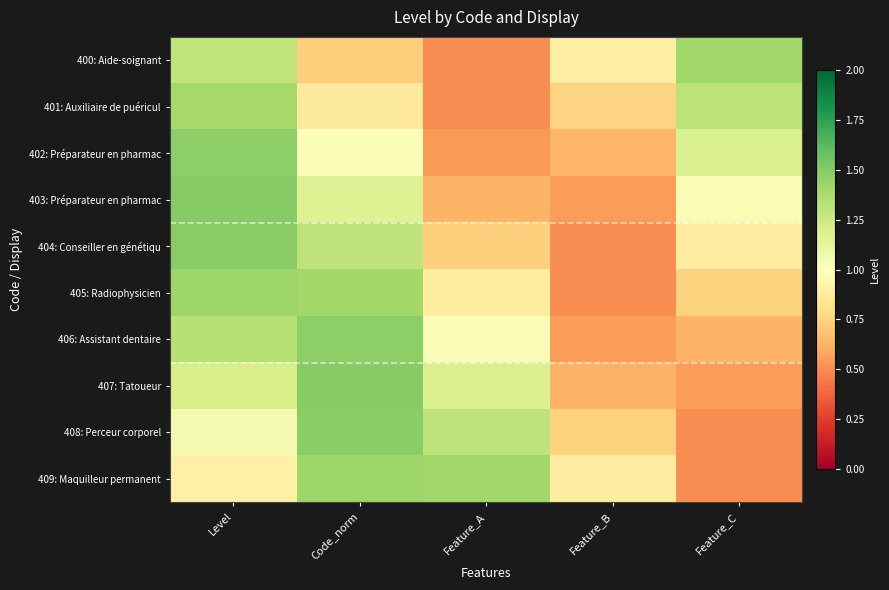

What is the smallest value displayed?

0.5